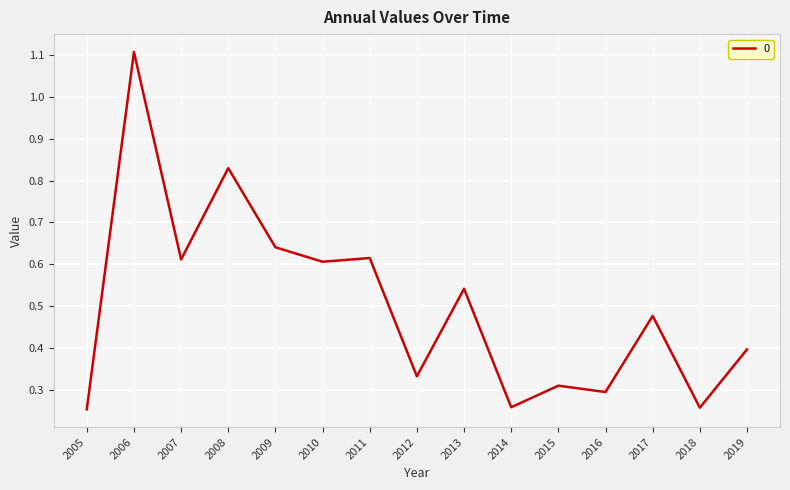

True or false: the data shows 0.6 at 2019.

False